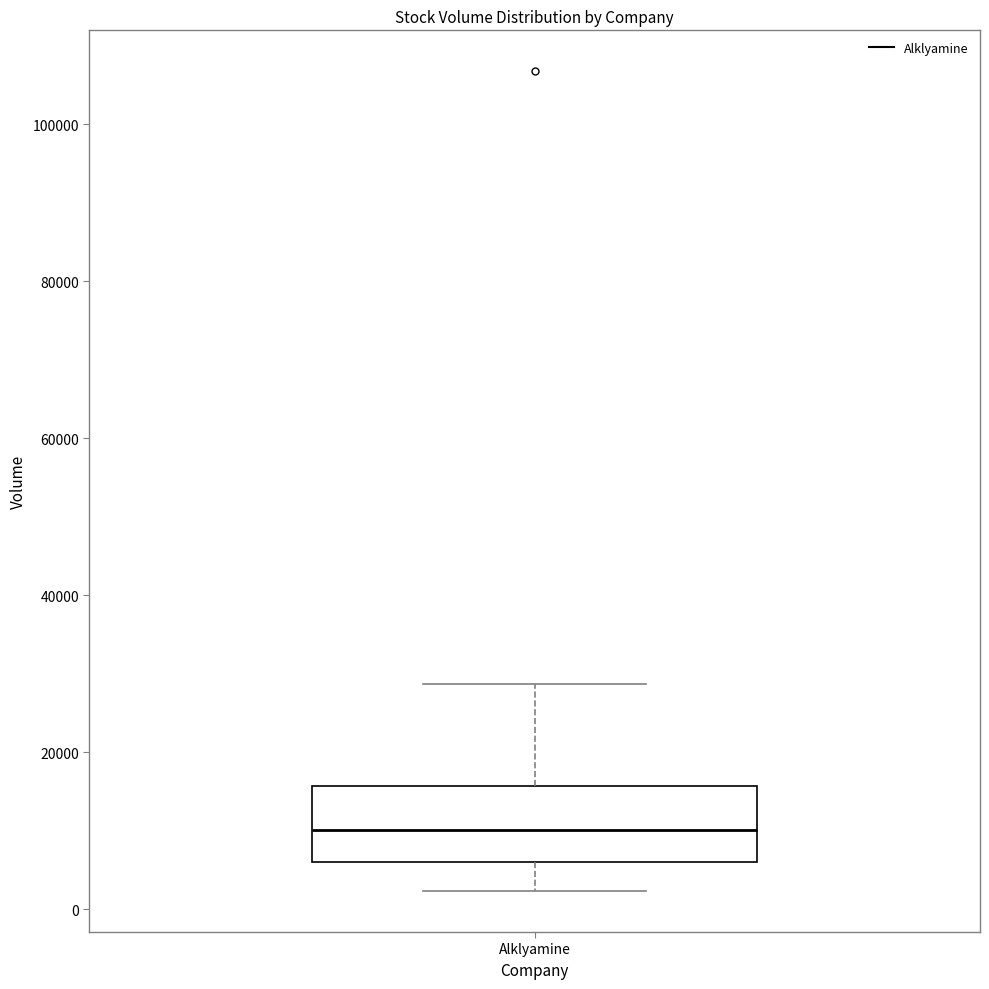

Read this box plot against the y-axis: the position of the median line, the range covered by the box, and the ends of both whiskers. The values are not printed on the chart, so give them approximately, as read against the axis.

median 10000, box 6000 to 16000, whiskers 2000 to 28000